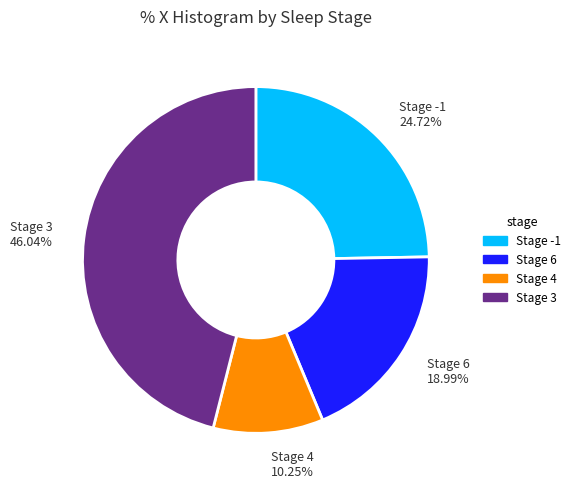

Approximately how many times larger is the value at Stage 6 compared to Stage 4?

1.9